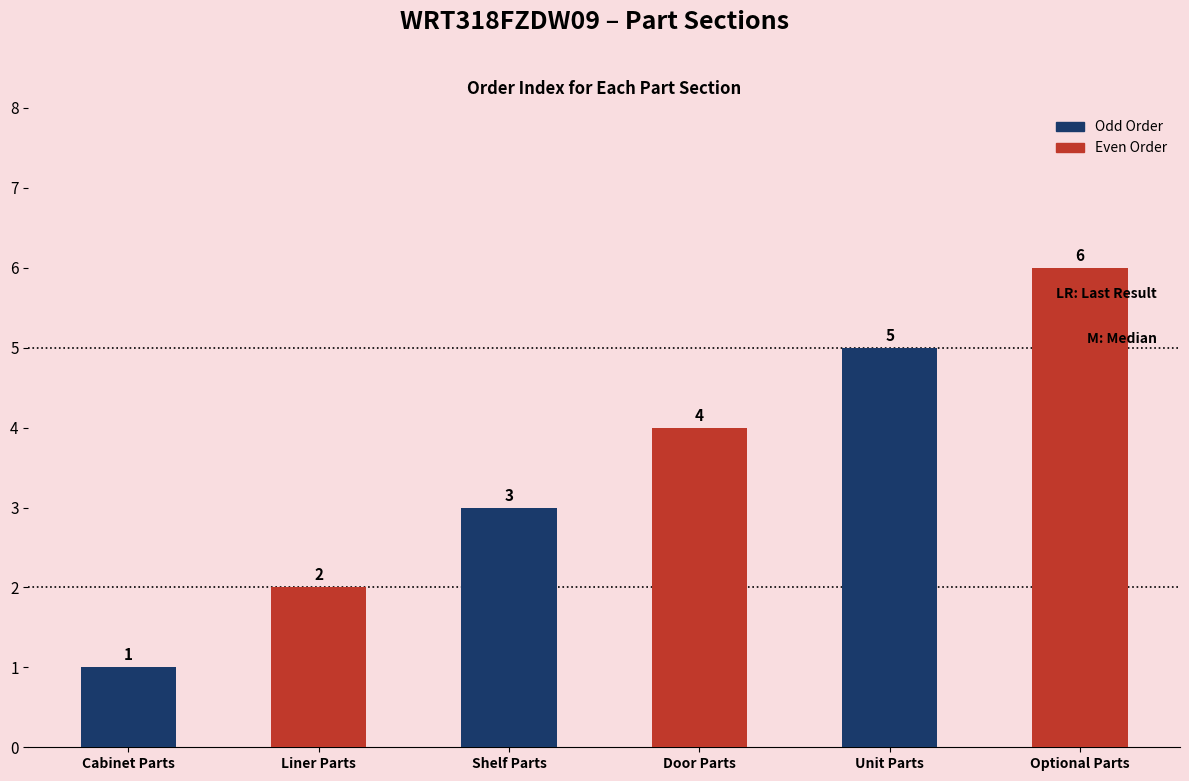

What is the average value?

4